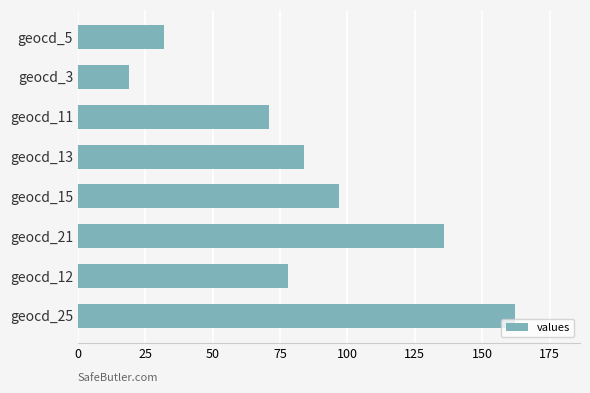

Where is the data nearest to the value 90?

geocd_13